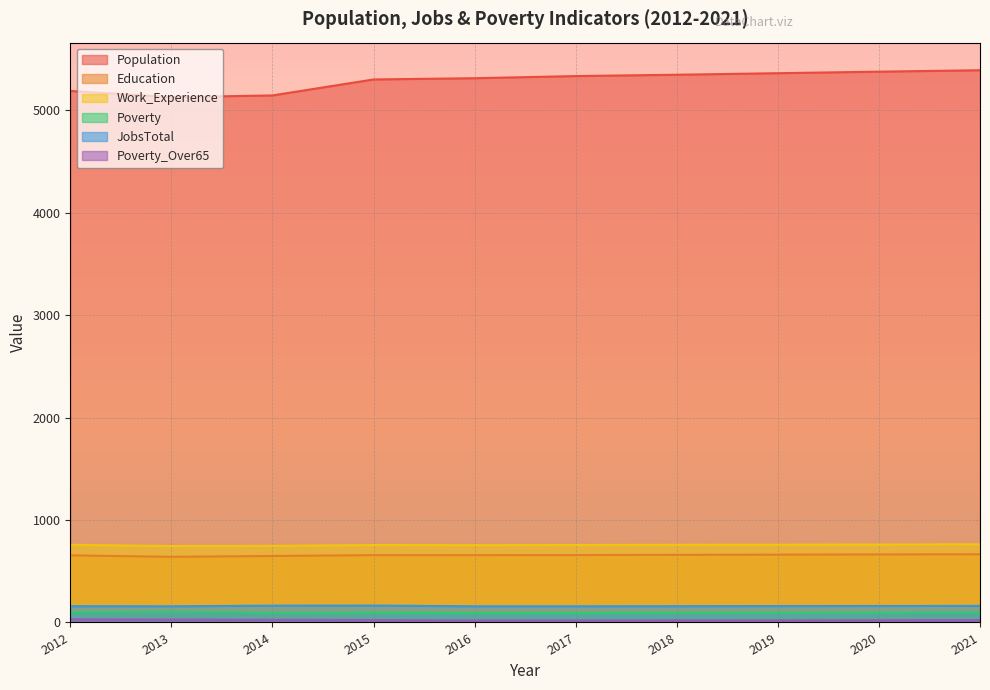

The Poverty_Over65 series shows 21 at 2019. True or false?

True